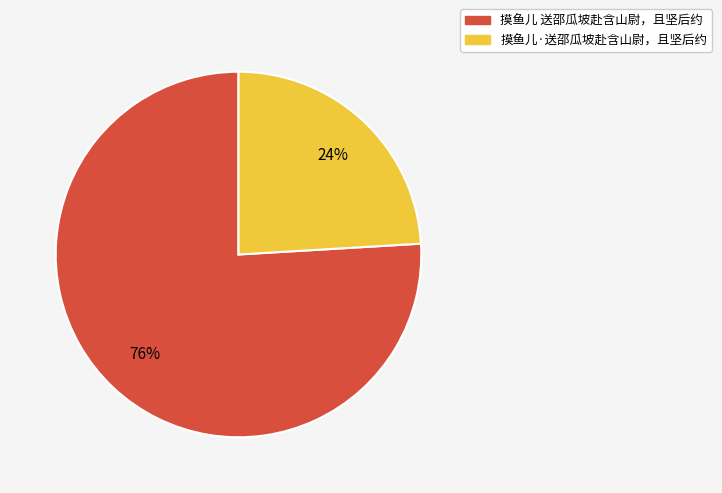

True or false: 摸鱼儿 送邵瓜坡赴含山尉，且坚后约 accounts for 64% of the total.

False